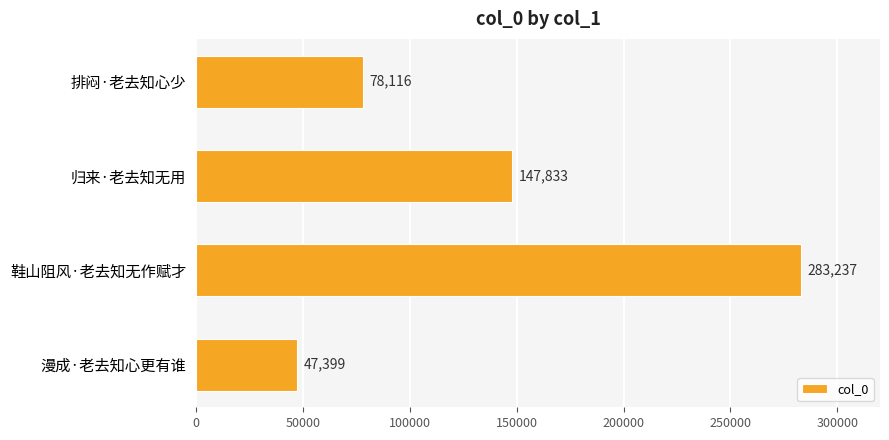

What is the difference between the values at 鞋山阻风·老去知无作赋才 and 归来·老去知无用?

135404